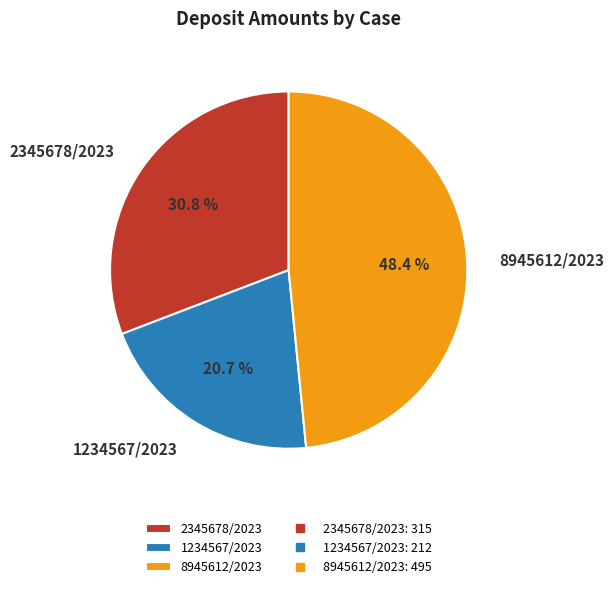

To the nearest percent, what percentage of the pie is 2345678/2023?

31%